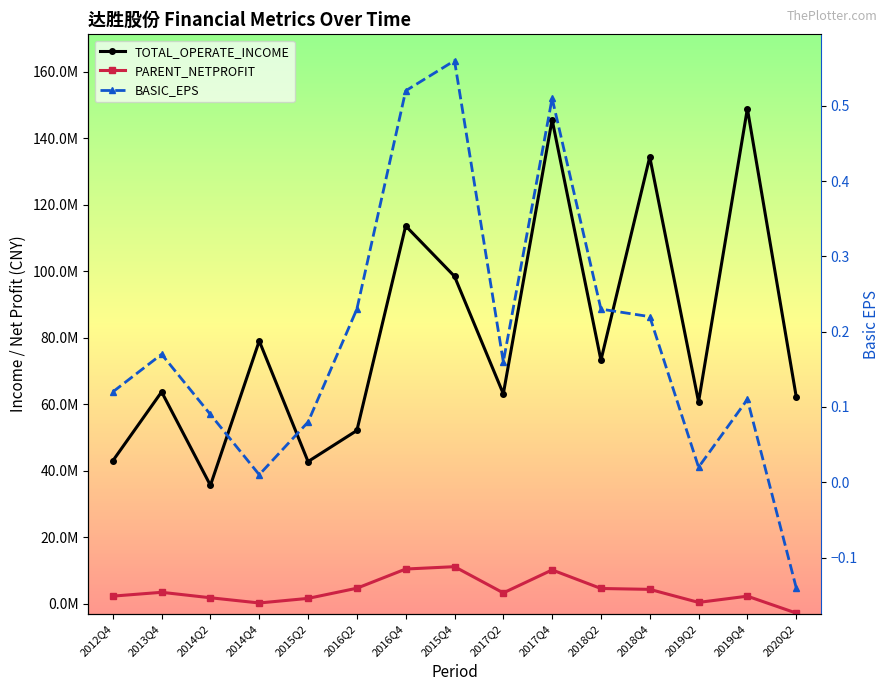

Reading right to left, extract all data points from this chart.

TOTAL_OPERATE_INCOME: 2020Q2=62331288.1	2019Q4=148905792.2	2019Q2=60724017.0	2018Q4=134369014.1	2018Q2=73239883.3	2017Q4=145575698.4	2017Q2=63129885.0	2015Q4=98472245.5	2016Q4=113619986.2	2016Q2=52109955.8	2015Q2=42764048.9	2014Q4=79039390.4	2014Q2=35612858.0	2013Q4=63723768.6	2012Q4=42991521.1
PARENT_NETPROFIT: 2020Q2=-2789206.2	2019Q4=2286484.9	2019Q2=414168.8	2018Q4=4336254.7	2018Q2=4597798.2	2017Q4=10178395.9	2017Q2=3270337.3	2015Q4=11157742.6	2016Q4=10449681.4	2016Q2=4678460.6	2015Q2=1622034.2	2014Q4=243199.8	2014Q2=1809781.4	2013Q4=3450868.3	2012Q4=2303013.6
BASIC_EPS: 2020Q2=-0.1	2019Q4=0.1	2019Q2=0.0	2018Q4=0.2	2018Q2=0.2	2017Q4=0.5	2017Q2=0.2	2015Q4=0.6	2016Q4=0.5	2016Q2=0.2	2015Q2=0.1	2014Q4=0.0	2014Q2=0.1	2013Q4=0.2	2012Q4=0.1